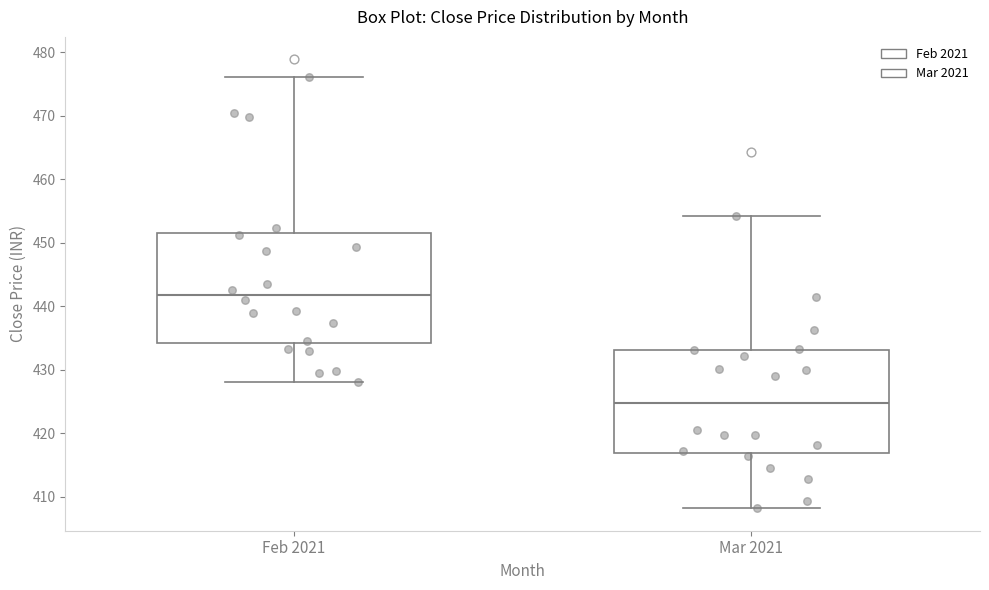

Reading left to right, transcribe this box plot: for each box, give where its median line is, the range the box spans, and where its two whiskers end, as read against the y-axis. The values are not printed on the chart, so give them approximately, as read against the axis.

Feb 2021: median 442, box 434 to 452, whiskers 428 to 476
Mar 2021: median 425, box 417 to 433, whiskers 408 to 454